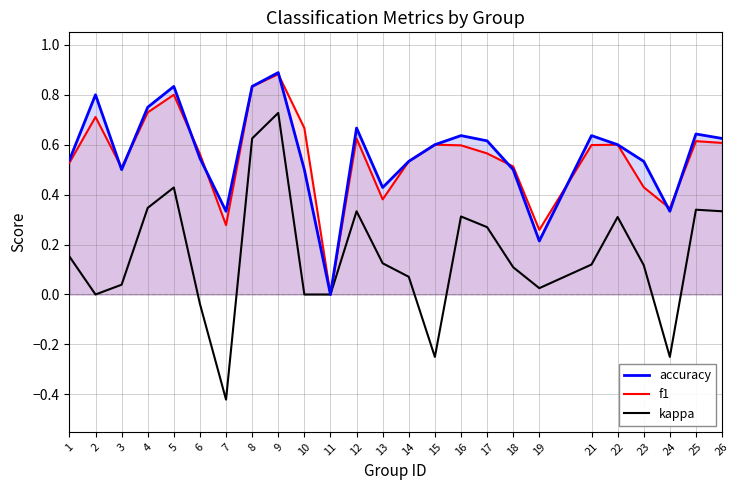

What is the average value of the kappa series?

0.2